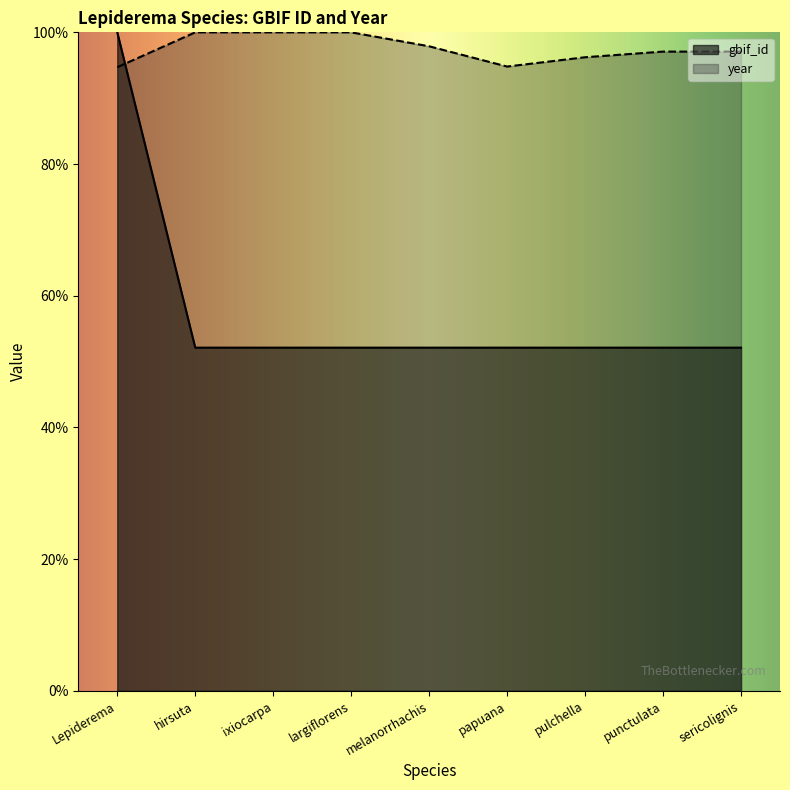

The value of gbif_id at pulchella is 74.3. True or false?

False